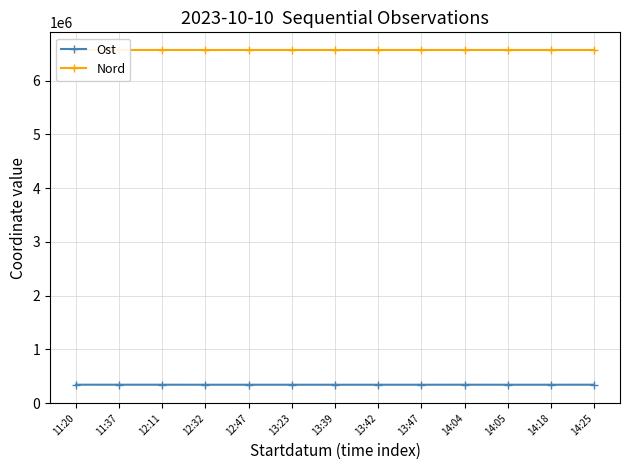

What is the label of the 12th point from the left?

14:18